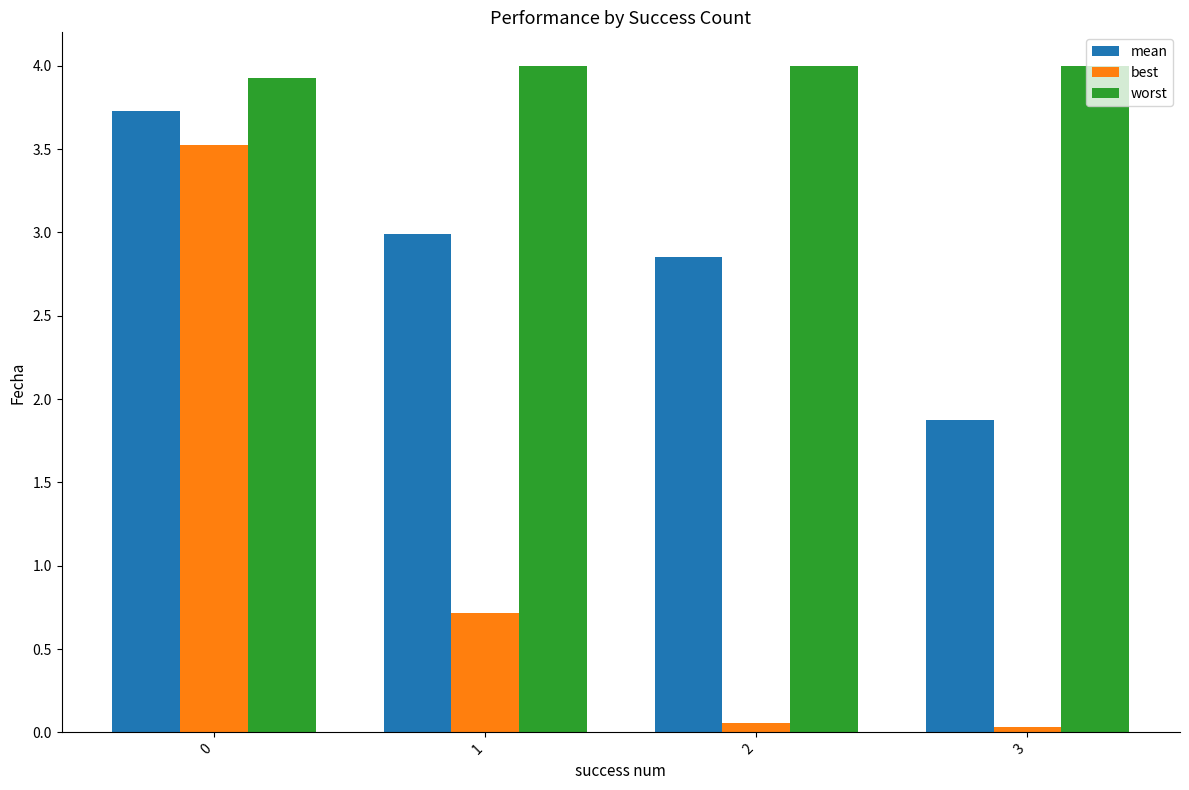

Between 0 and 1, which series saw the biggest shift?

best